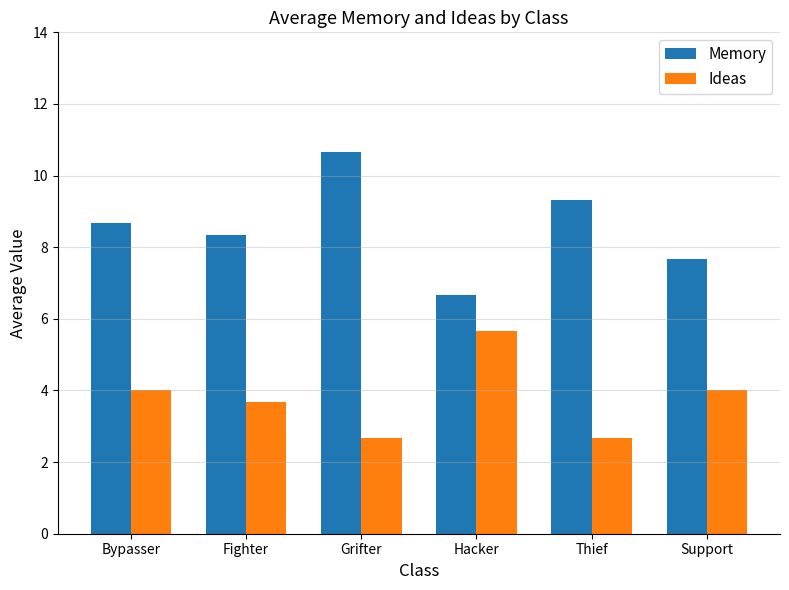

Reading left to right, extract all data points from this chart.

Memory: Bypasser=8.7	Fighter=8.3	Grifter=10.7	Hacker=6.7	Thief=9.3	Support=7.7
Ideas: Bypasser=4.0	Fighter=3.7	Grifter=2.7	Hacker=5.7	Thief=2.7	Support=4.0